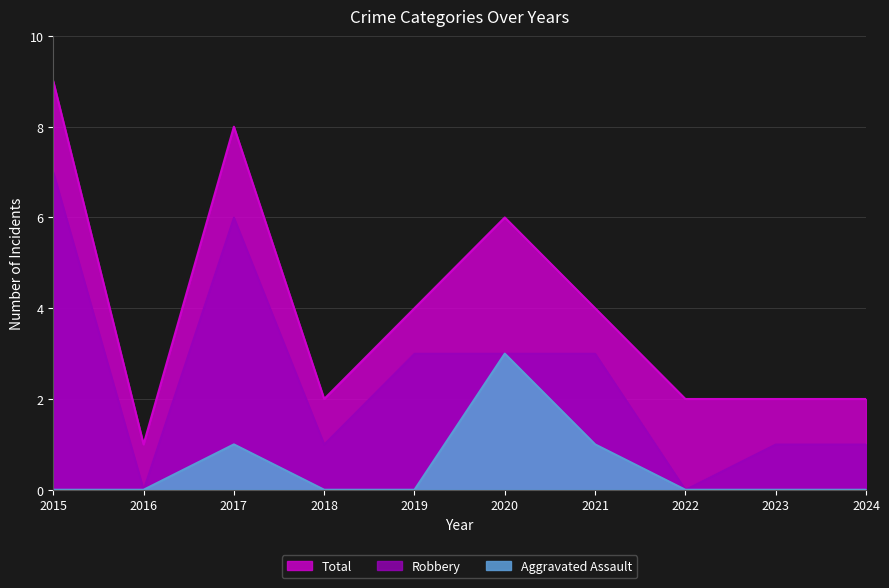

Reading left to right, extract all data points from this chart.

Aggravated Assault: 0	0	1	0	0	3	1	0	0	0
Robbery: 7	0	6	1	3	3	3	0	1	1
Total: 9	1	8	2	4	6	4	2	2	2